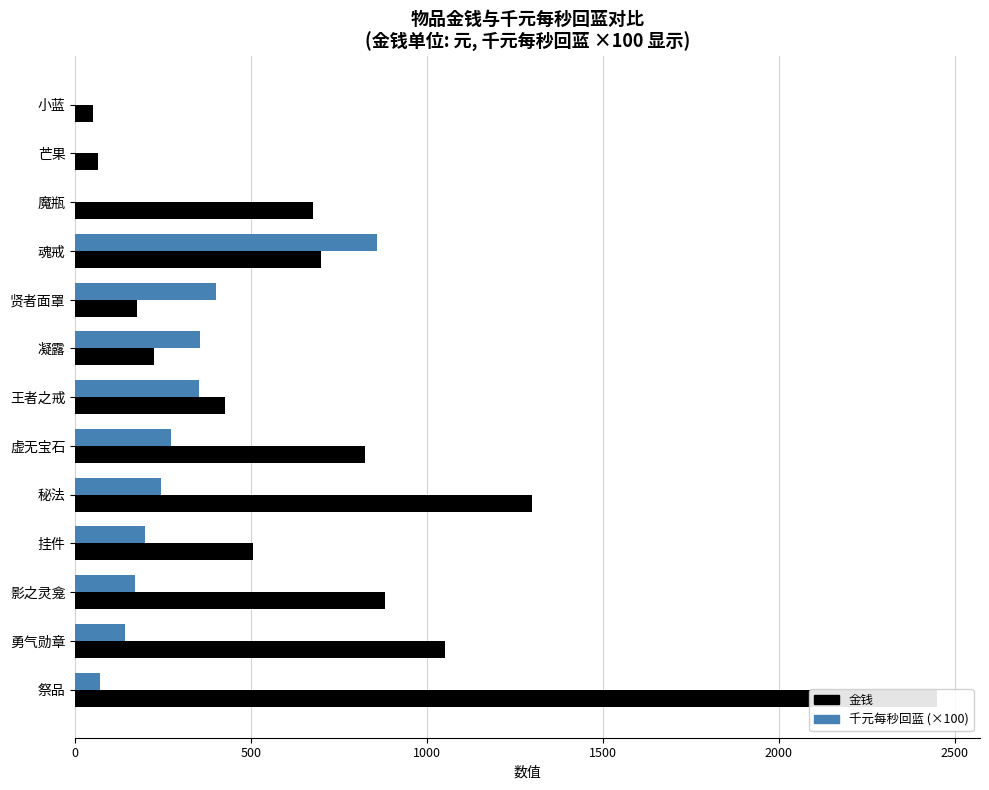

What is the maximum value shown in the chart?

2450.0